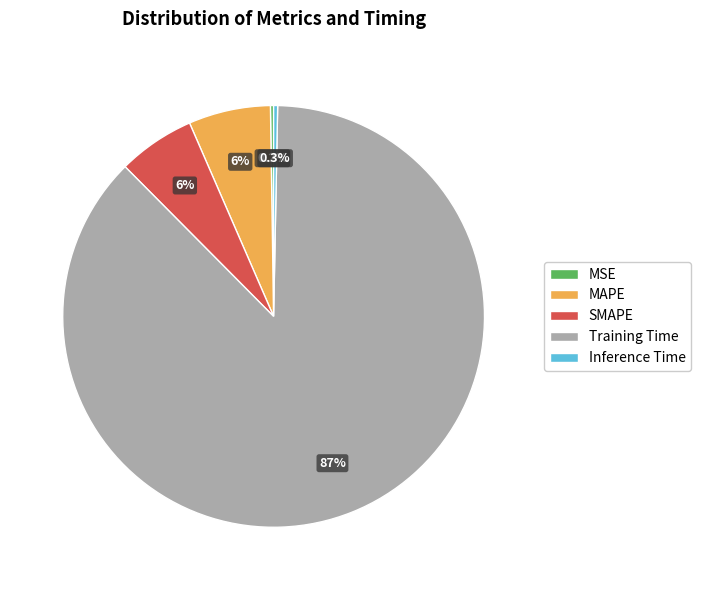

Which has a higher value, SMAPE or Inference Time?

SMAPE